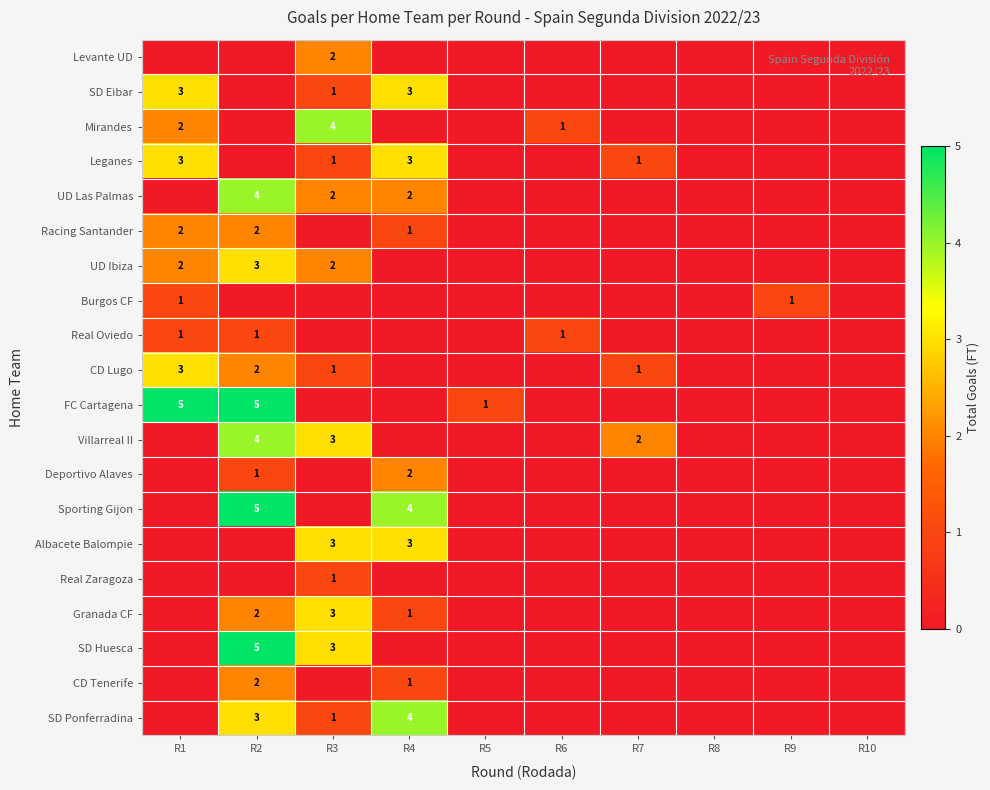

True or false: Villarreal II has a value of 5 at R3.

False